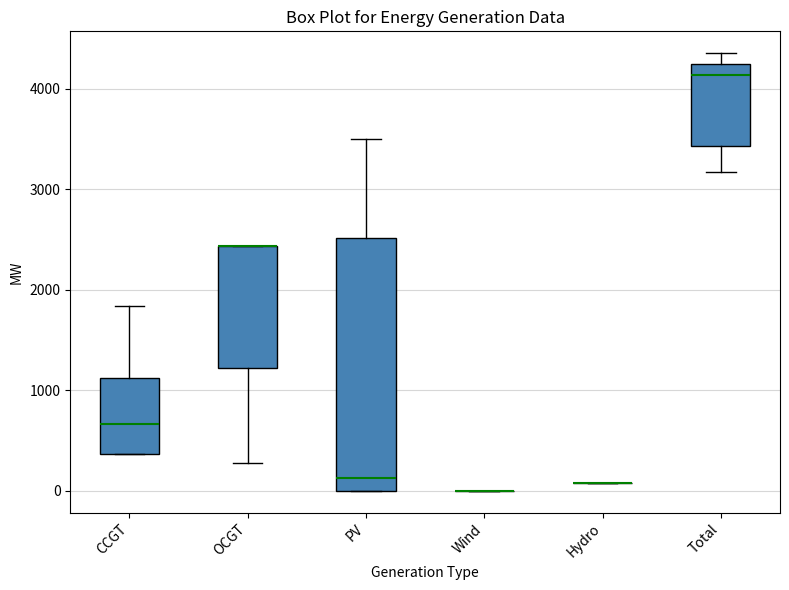

Reading left to right, read every box against the y-axis: the position of its median line, the range the box covers, and the ends of its whiskers. The values are not printed on the chart, so give them approximately, as read against the axis.

CCGT: median 700, box 400 to 1100, whiskers 400 to 1800
OCGT: median 2400 (drawn on the box's upper edge), box 1200 to 2400, whiskers 300 to 2400
PV: median 100, box 0 to 2500, whiskers 0 to 3500
Wind: box collapsed to a line at 0, whiskers 0 to 0
Hydro: box collapsed to a line at 100, whiskers 100 to 100
Total: median 4100, box 3400 to 4200, whiskers 3200 to 4400